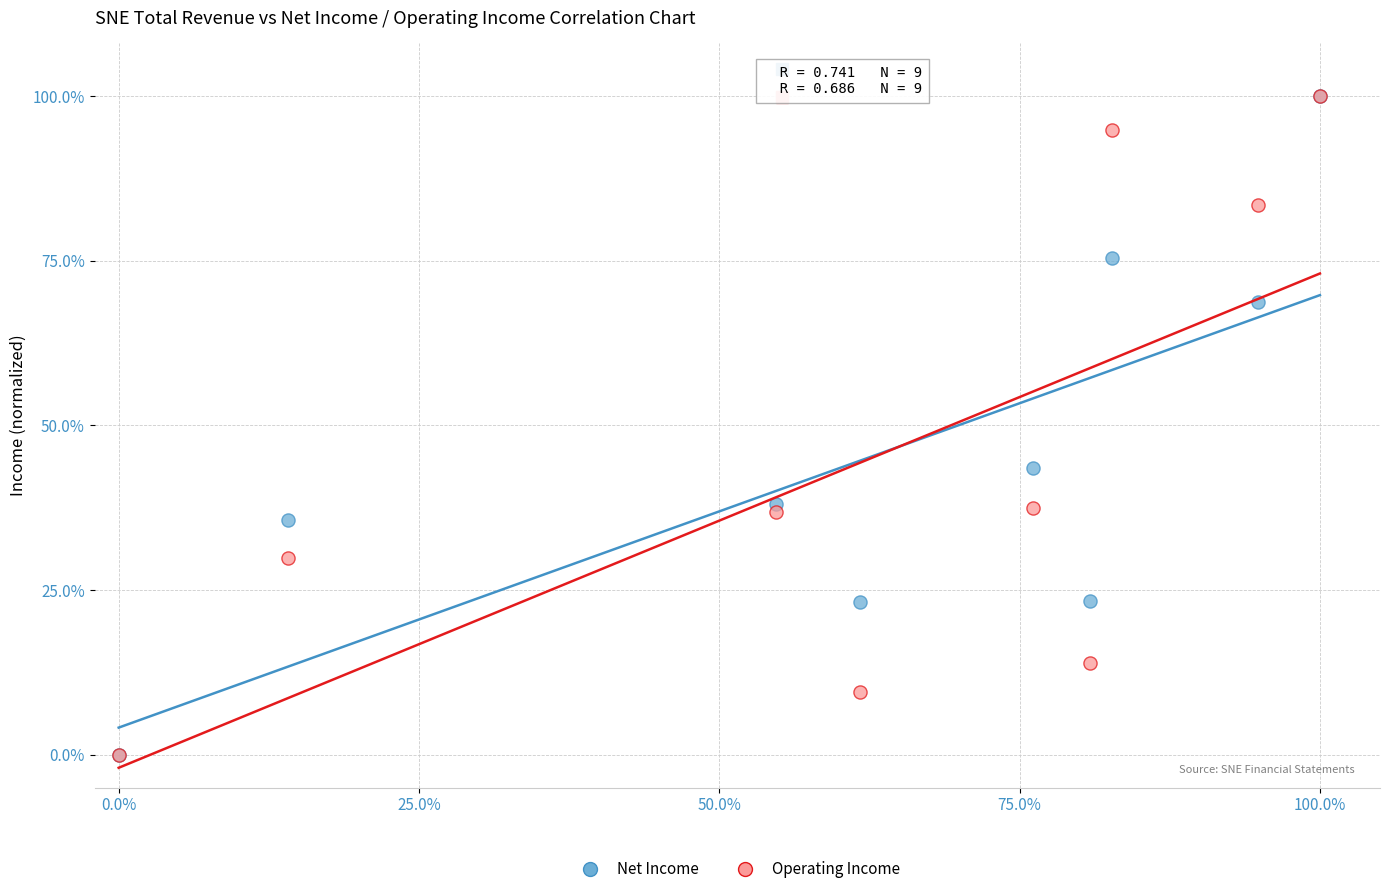

In the Net Income series, what Y value is closest to 50?

43.5